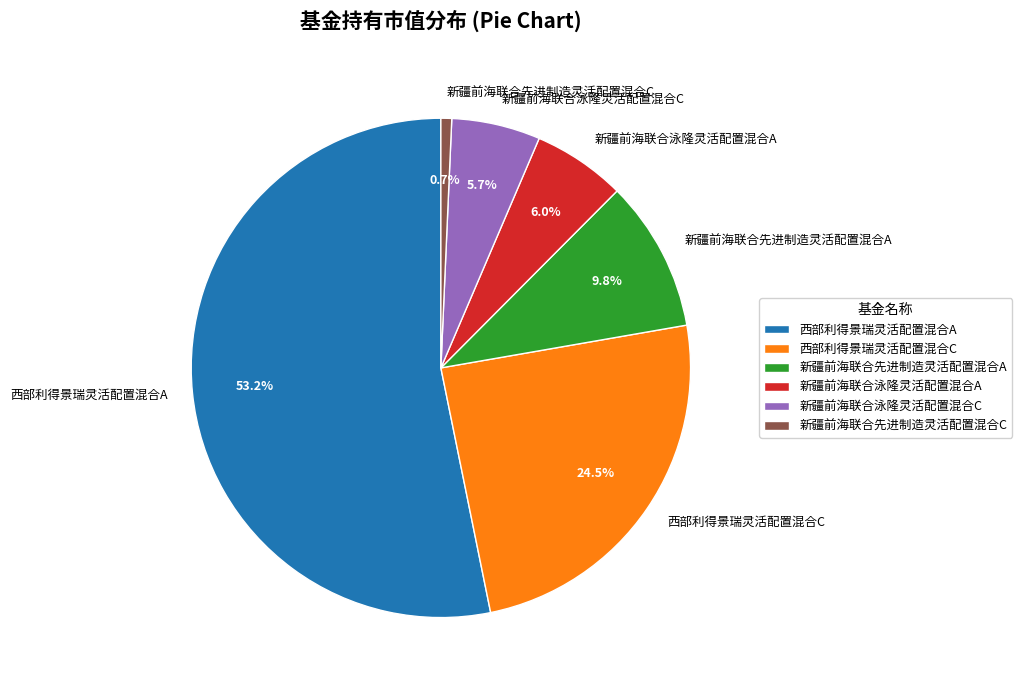

How many slices are in this pie chart?

6